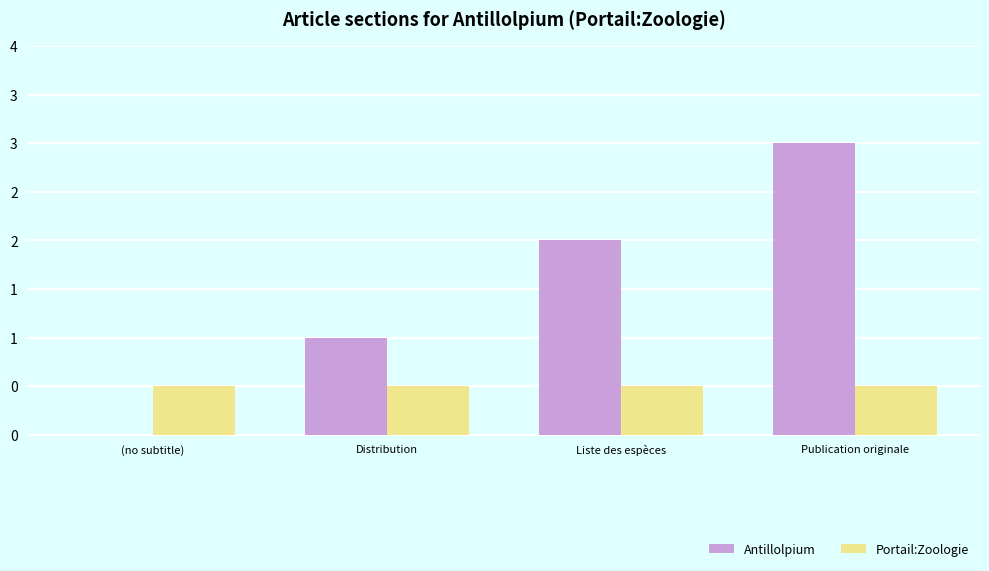

Which series has the largest total across all categories?

Antillolpium